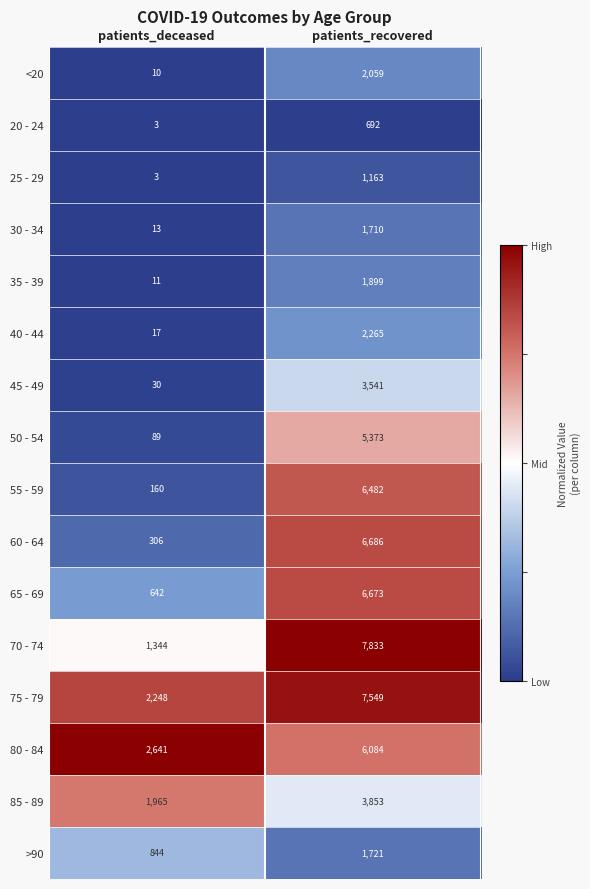

What is the difference between the <20 values at patients_deceased and patients_recovered?

2049